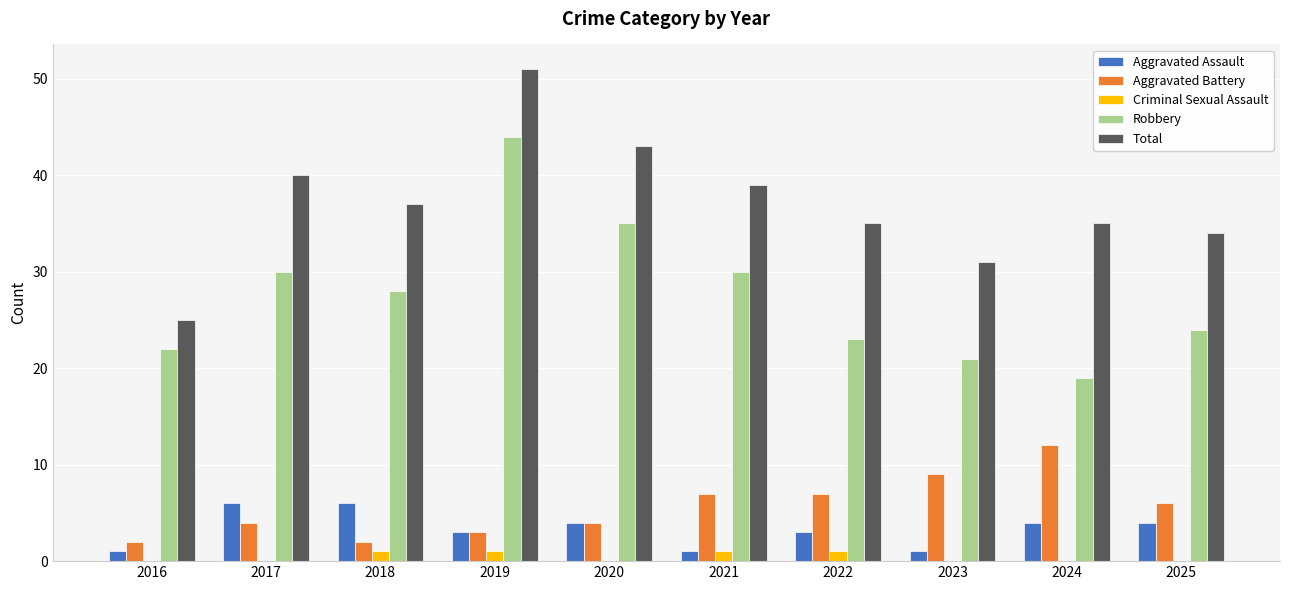

At which category is the sum across all series the highest?

2019